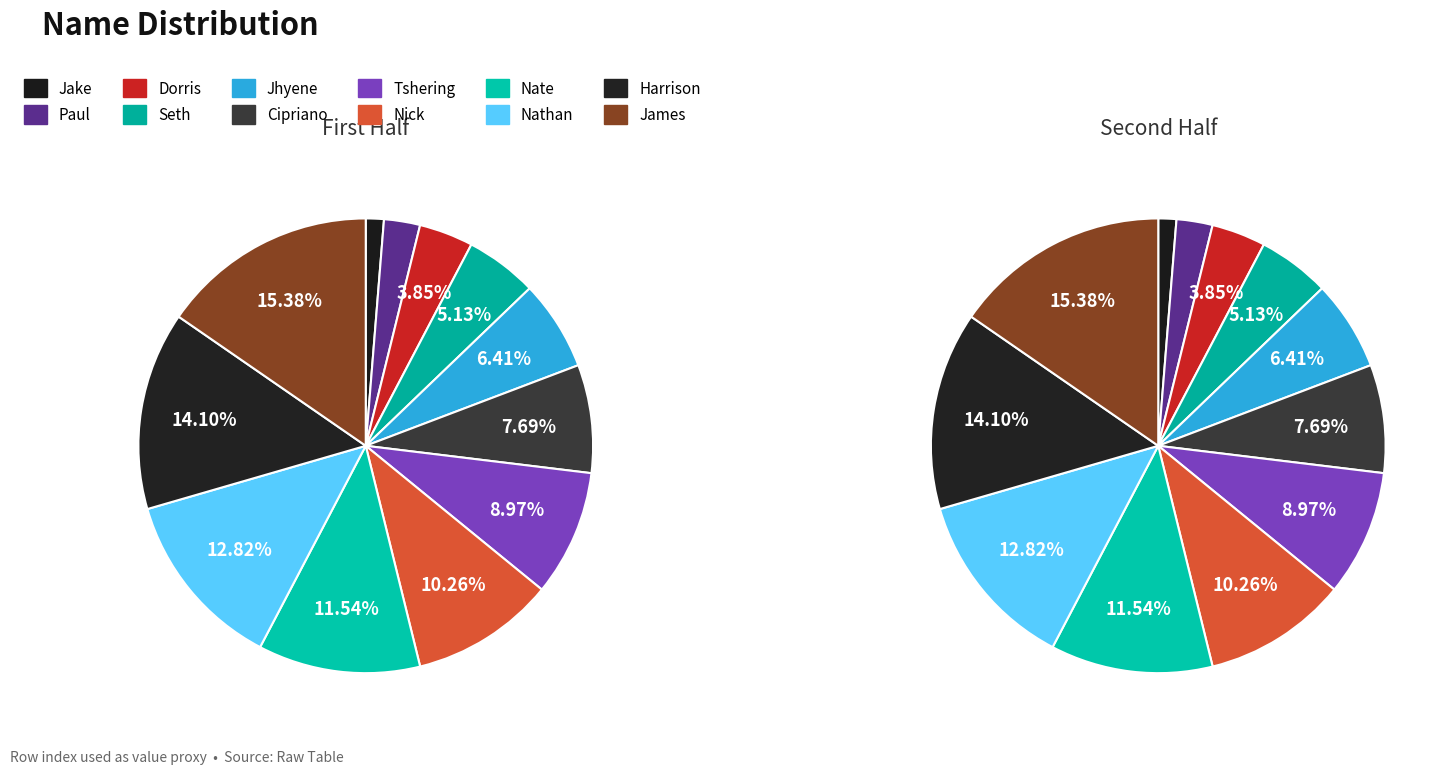

Does Nathan represent more than half of the total?

No